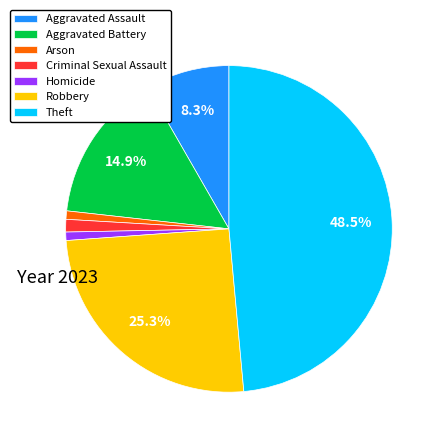

Count the number of slices in the pie.

7